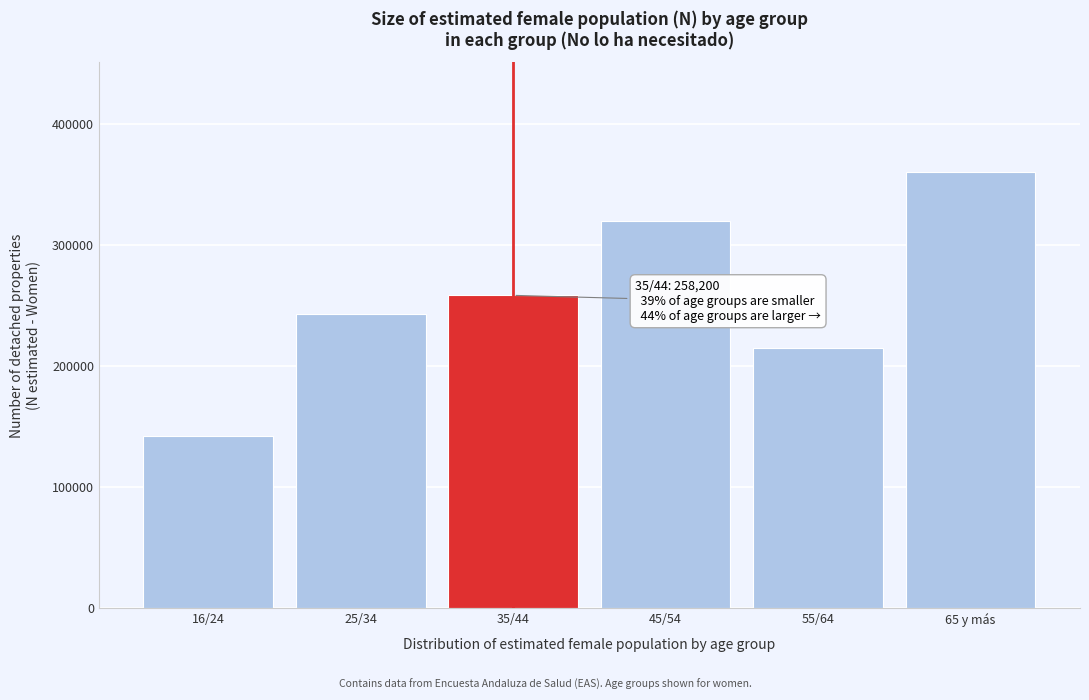

Reading left to right, what are all the values shown in this chart?

16/24=141699	25/34=243090	35/44=258200	45/54=319837	55/64=215121	65 y más=360414